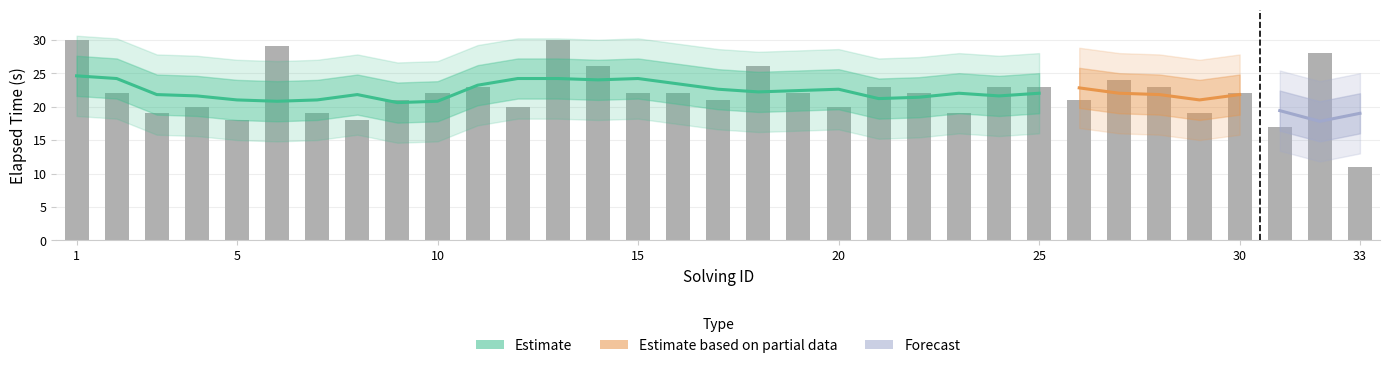

Count the number of categories in the chart.

33